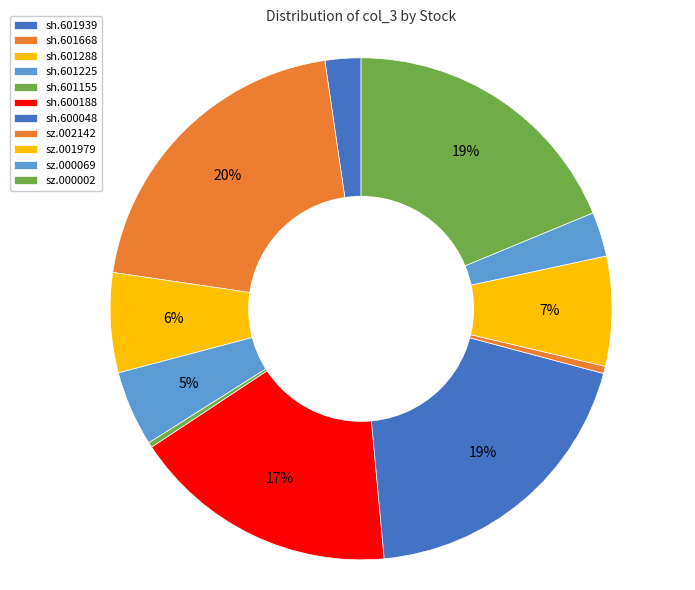

How many segments does this pie chart have?

11